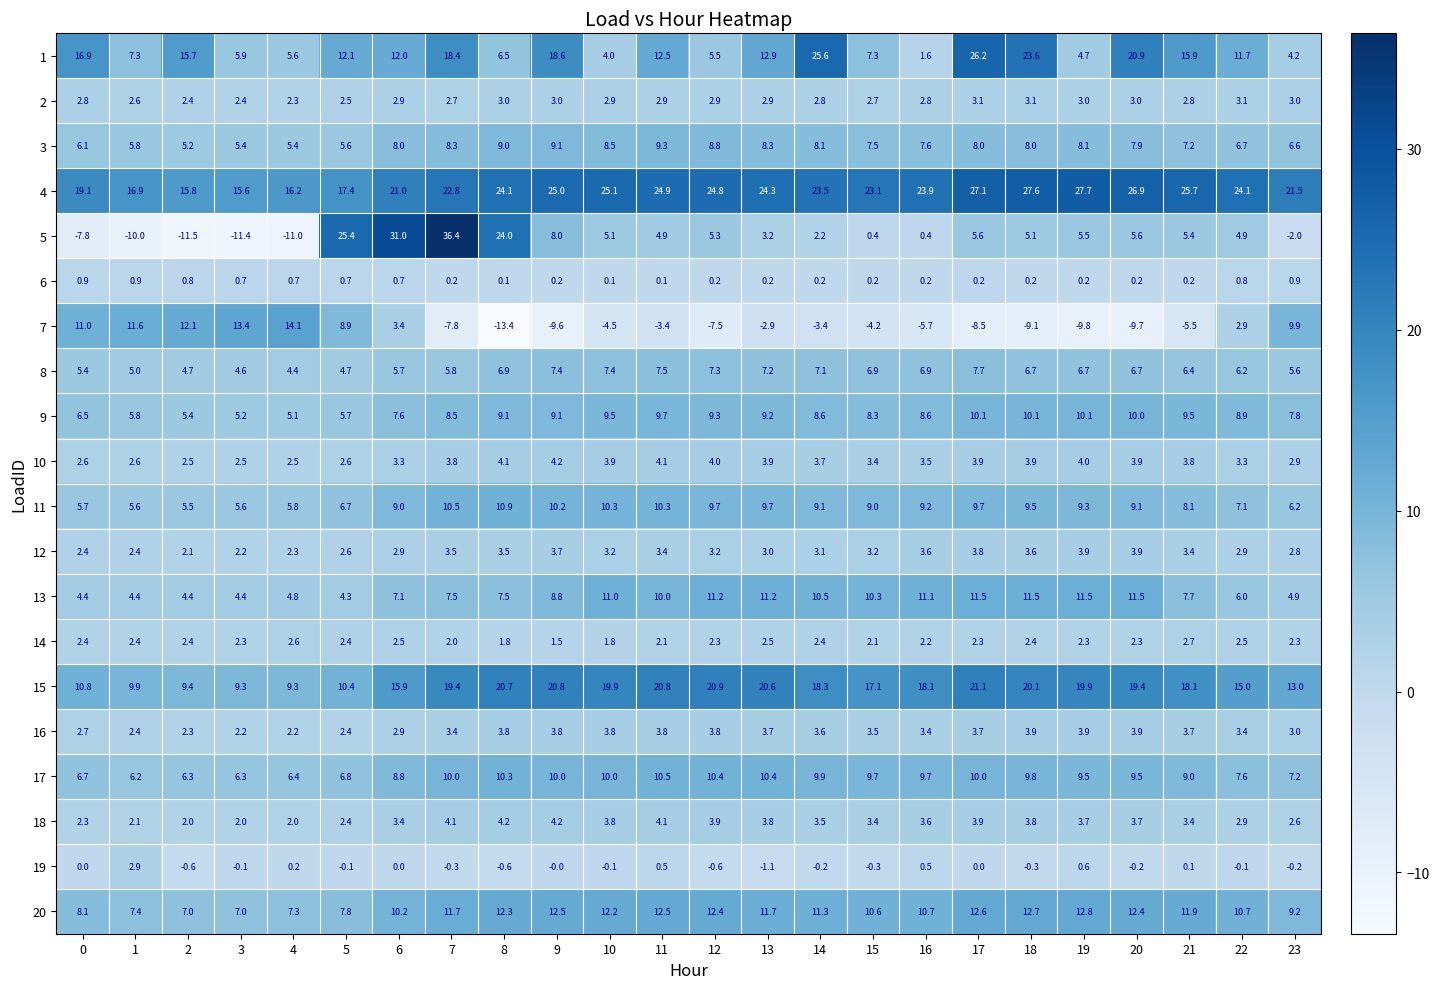

Read the 16 value at 9.

3.8